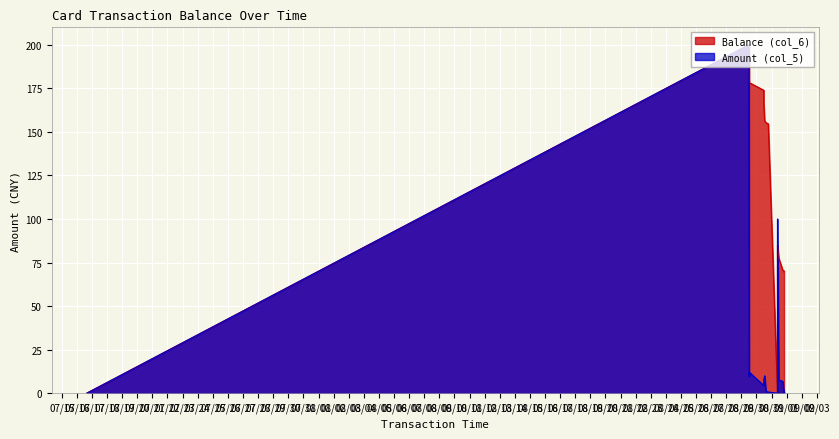

What position from the left is 2014/08/30 11:30:50?

5